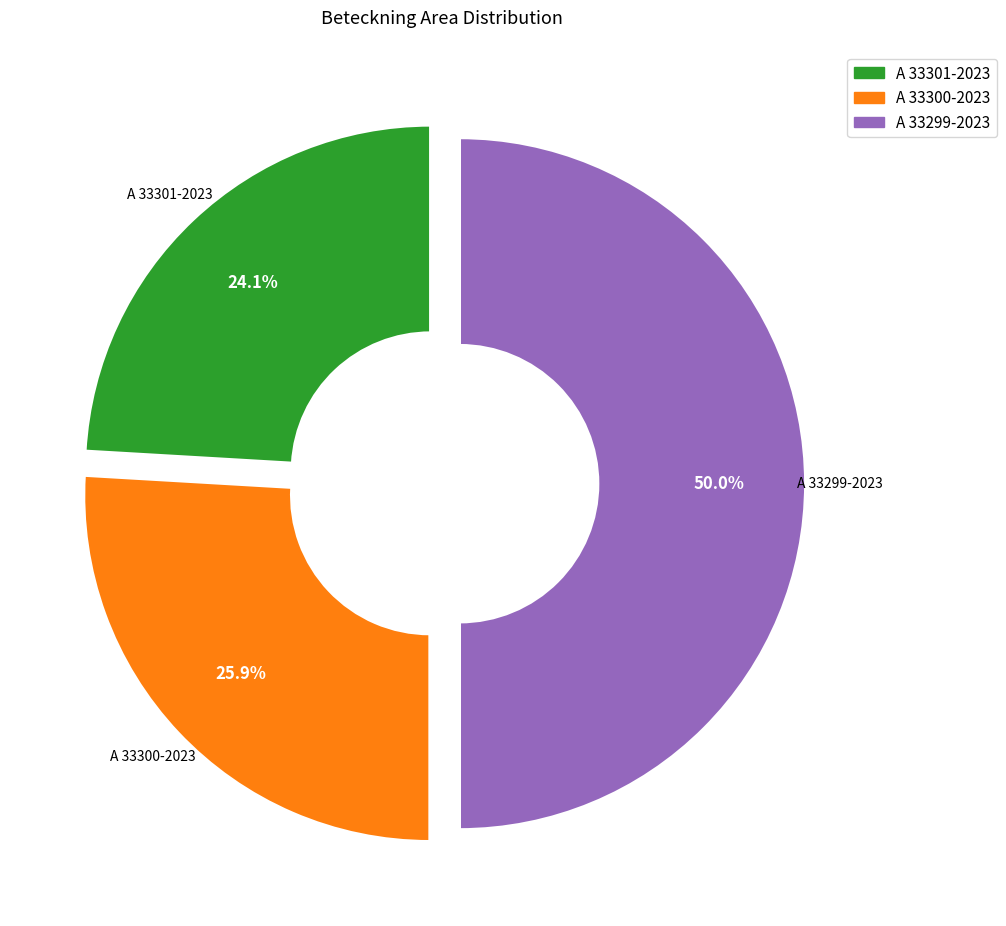

Is it true that A 33301-2023 is 35% of the pie?

False